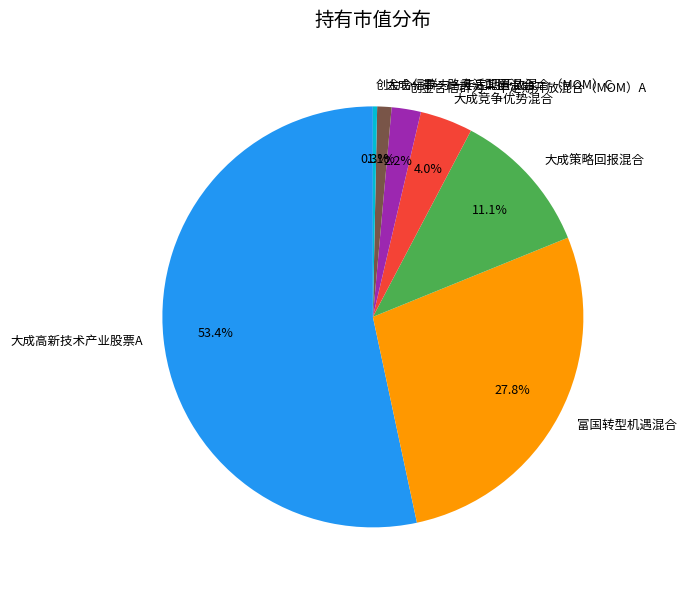

What percentage is the 创金合信群力一年定期开放混合（MOM）A slice, to the nearest percent?

2%